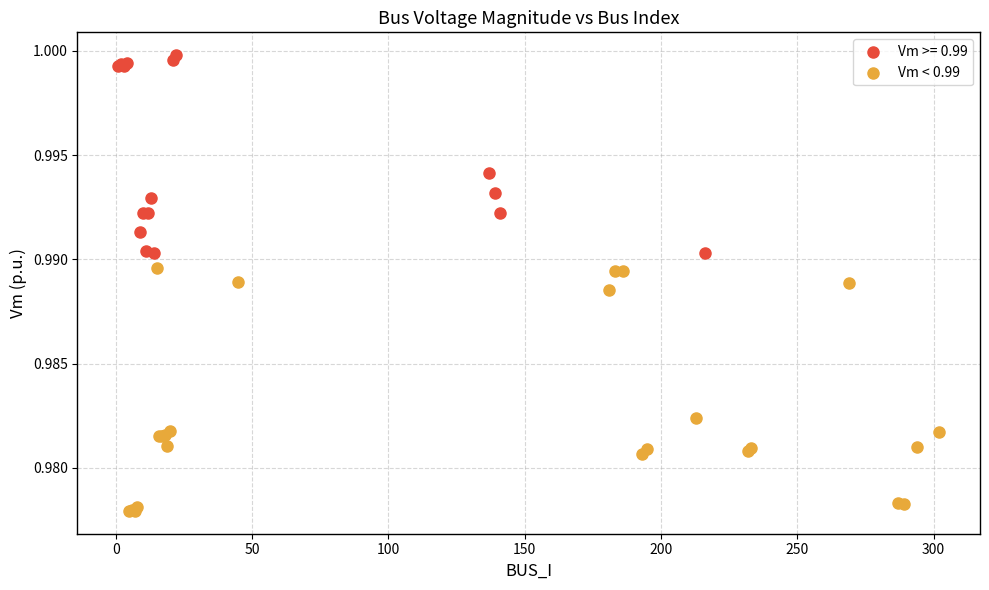

Which series reaches the maximum Y coordinate?

Vm >= 0.99